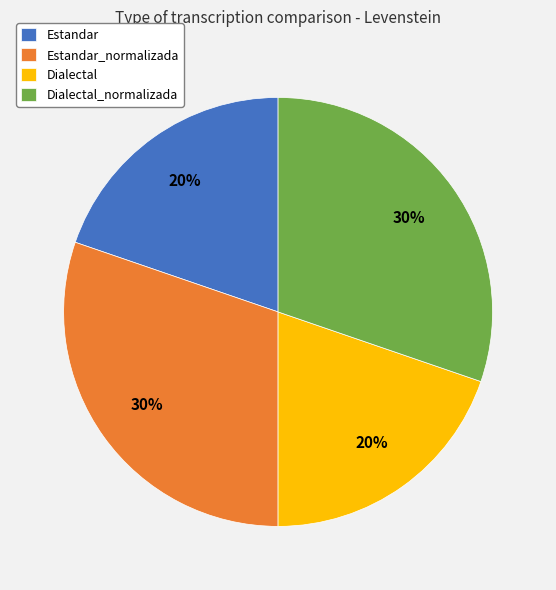

What is the ratio of the value at Dialectal to the value at Estandar?

1.0